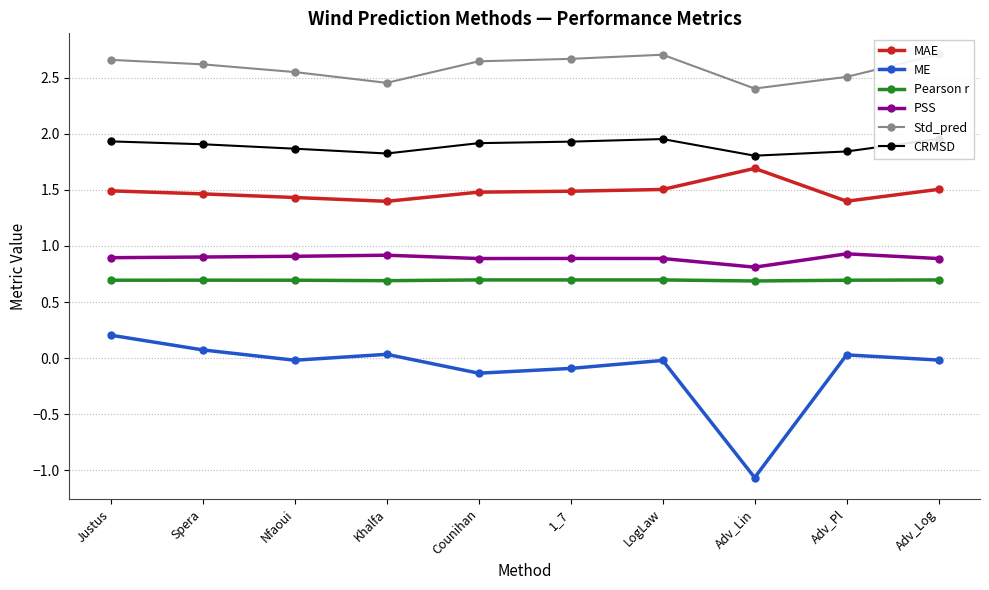

Is the value of ME at Counihan greater than the value of Std_pred at Adv_Lin?

No